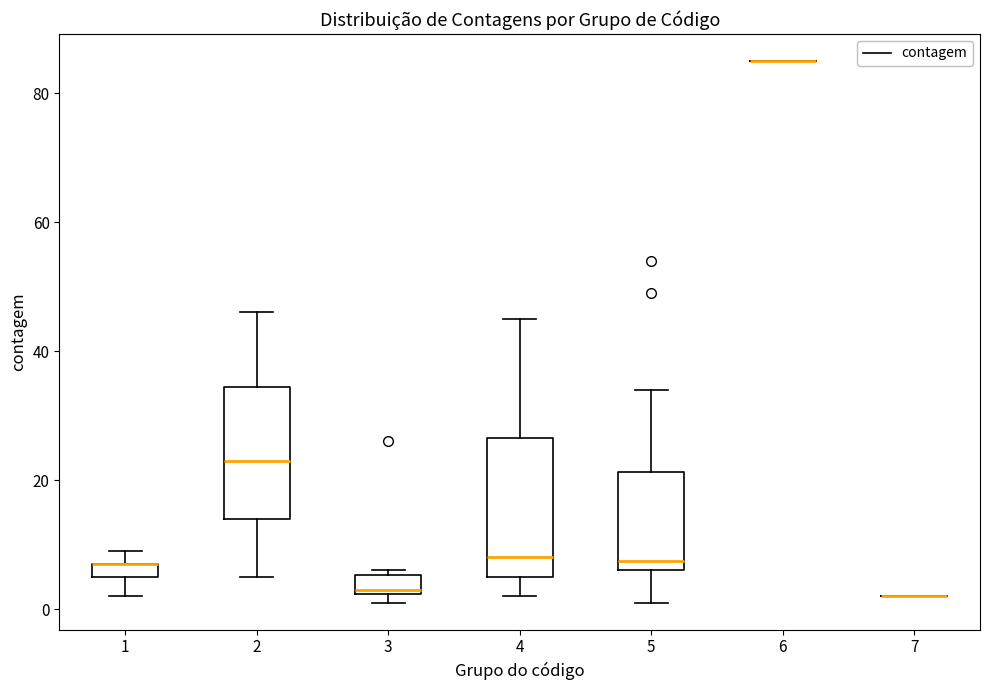

Where is the lower edge of the box at x = 1 on the y-axis? The values are not printed on the chart, so give them approximately, as read against the axis.

6